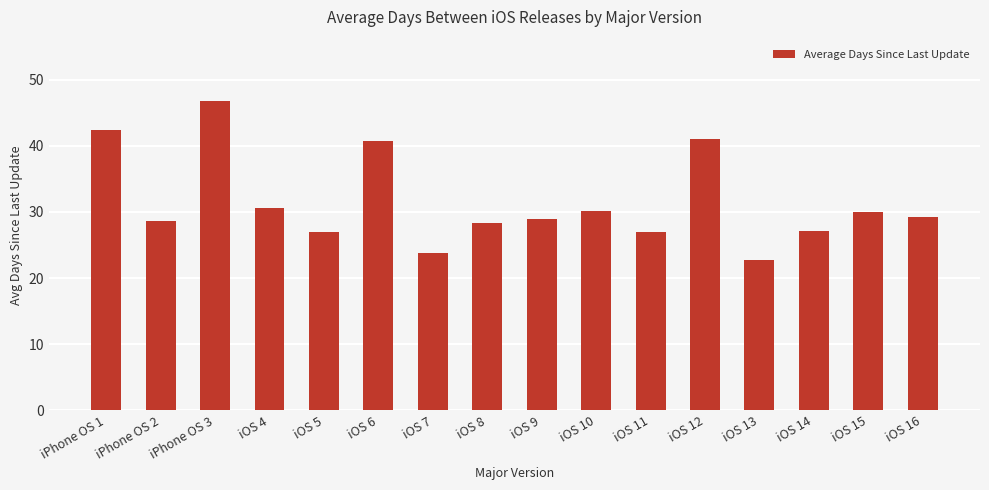

The value at iPhone OS 2 is 28.6. True or false?

True